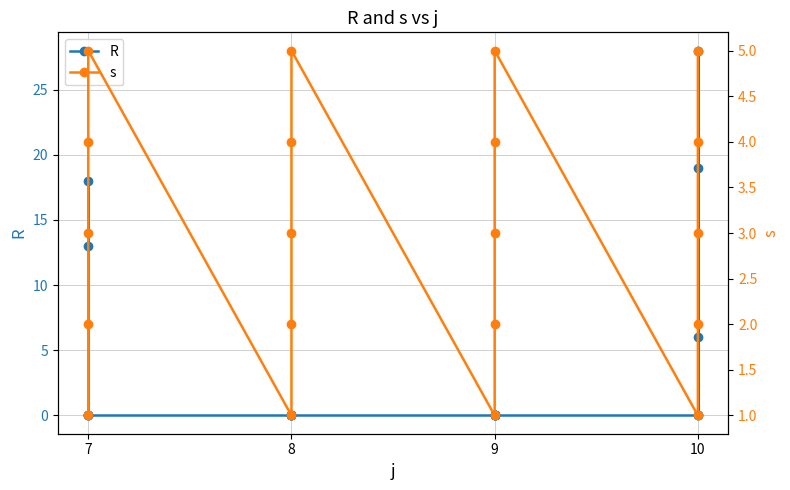

True or false: R and s cross at least once.

True